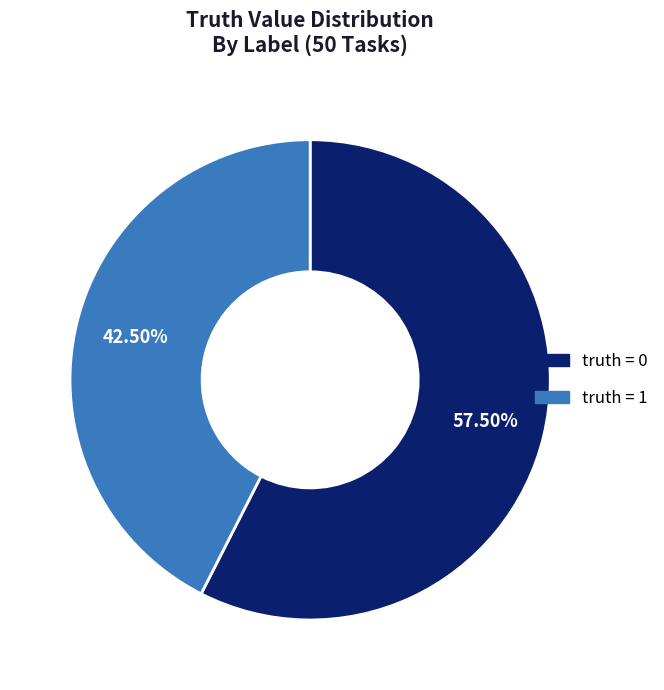

Is there a majority slice in this chart?

Yes